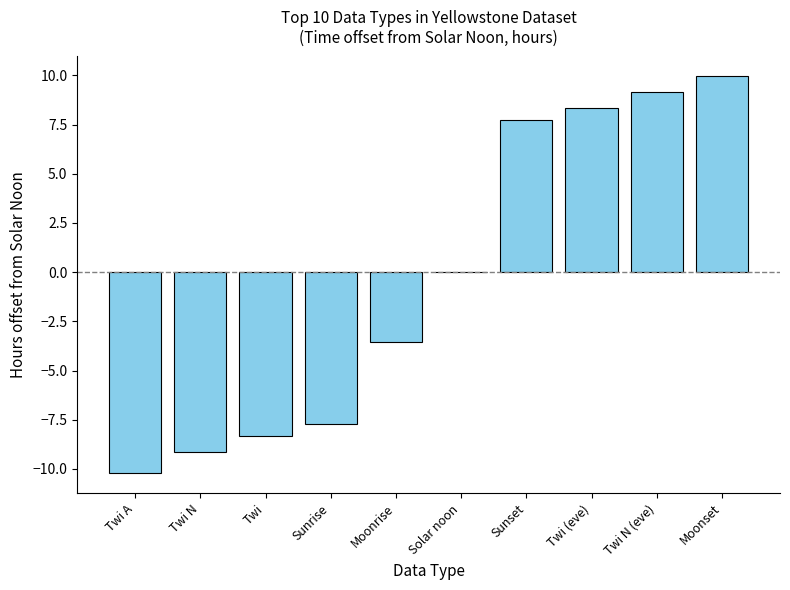

Is it true that the value at Sunset is 2.3?

False